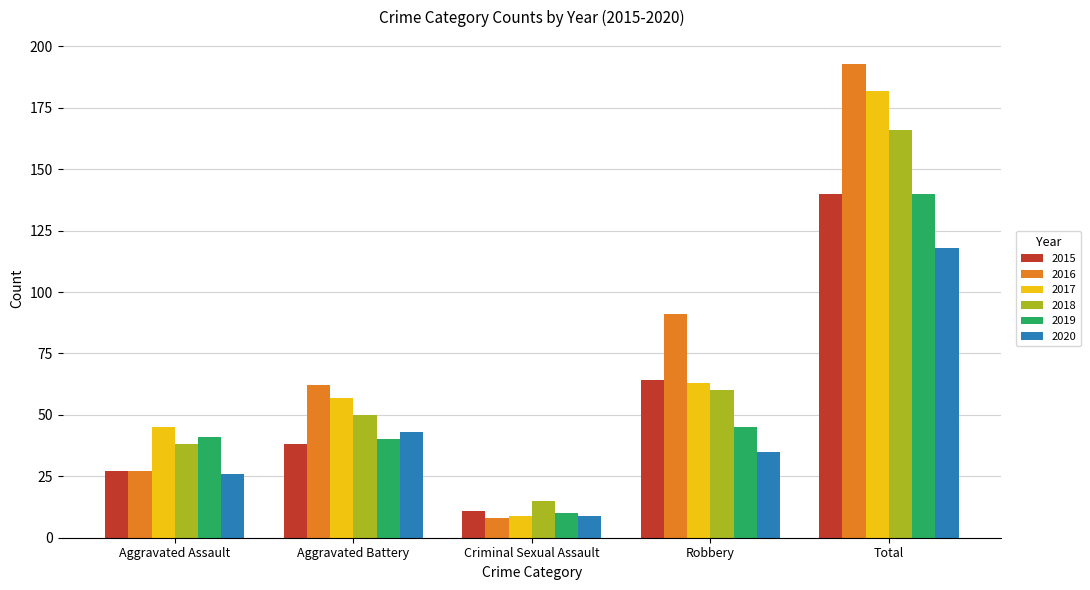

What is the difference between the highest and lowest values at Criminal Sexual Assault?

7